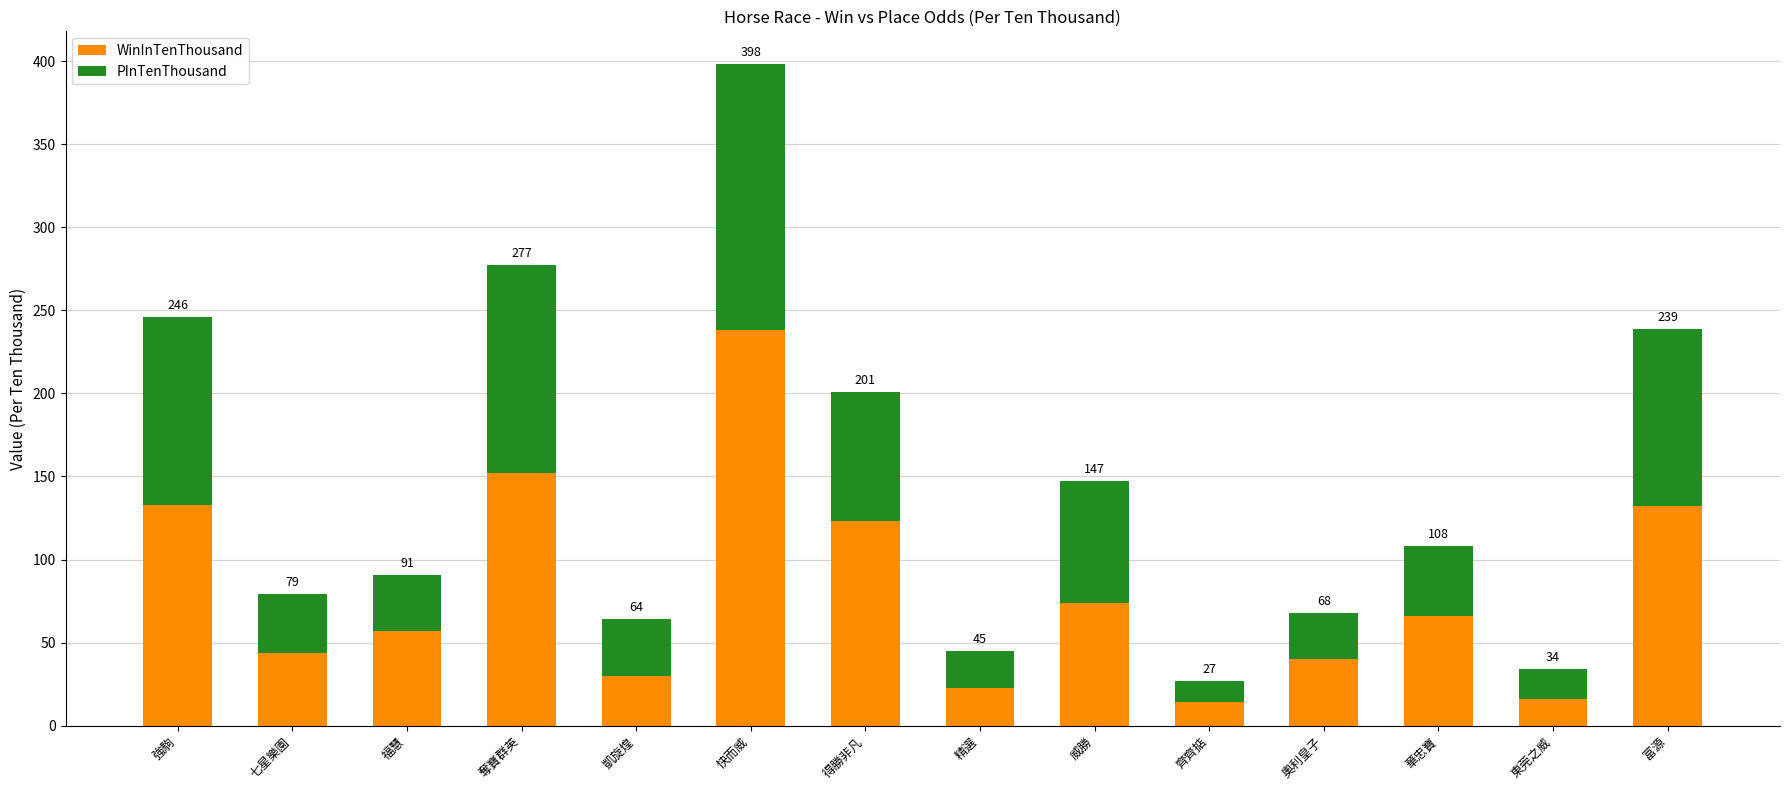

Which series has the largest total across all categories?

WinInTenThousand